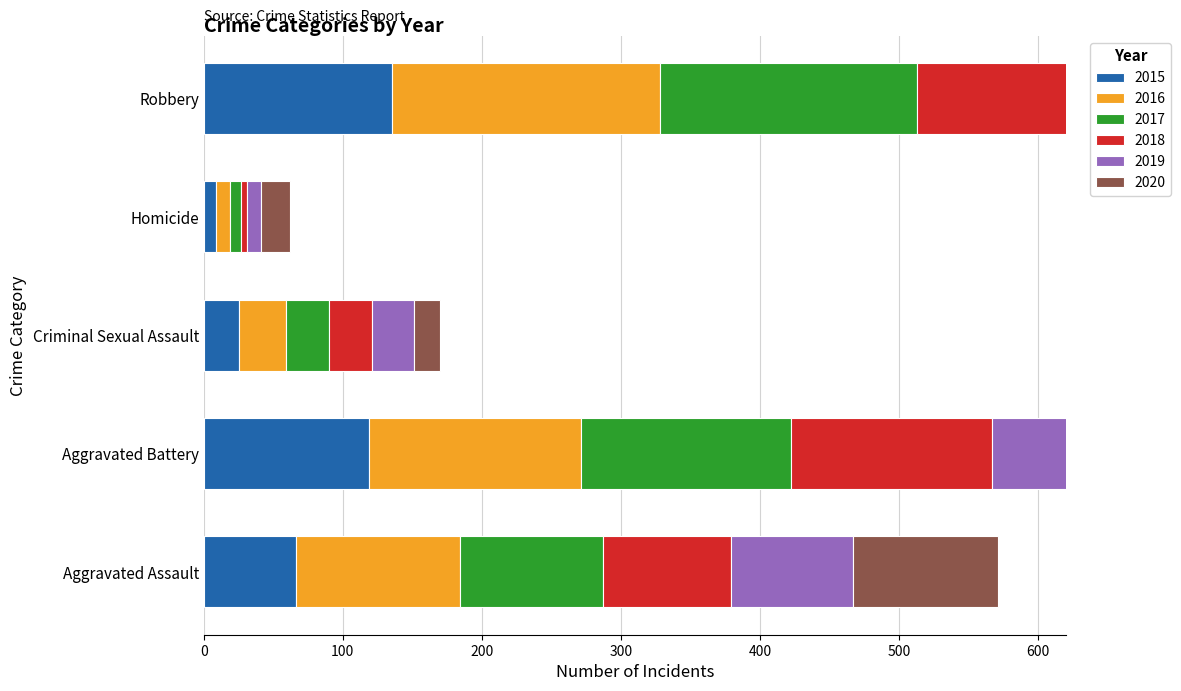

Which category has the lowest value in the 2017 series?

Homicide